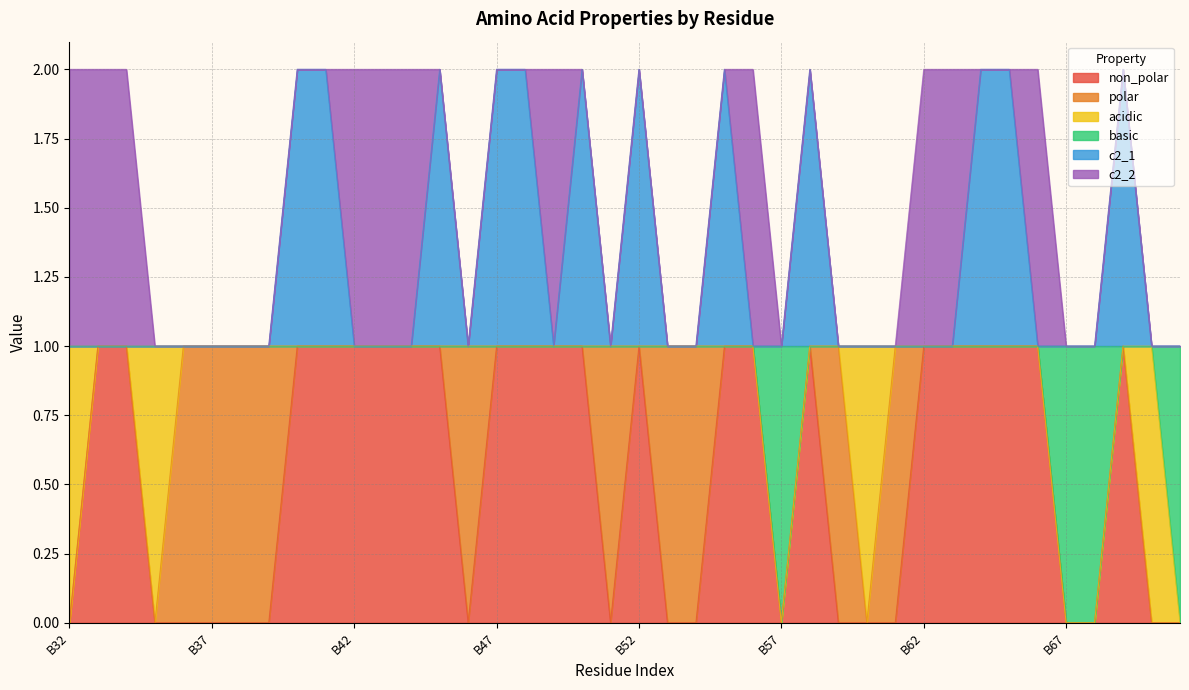

True or false: c2_1 and basic intersect in this chart.

False